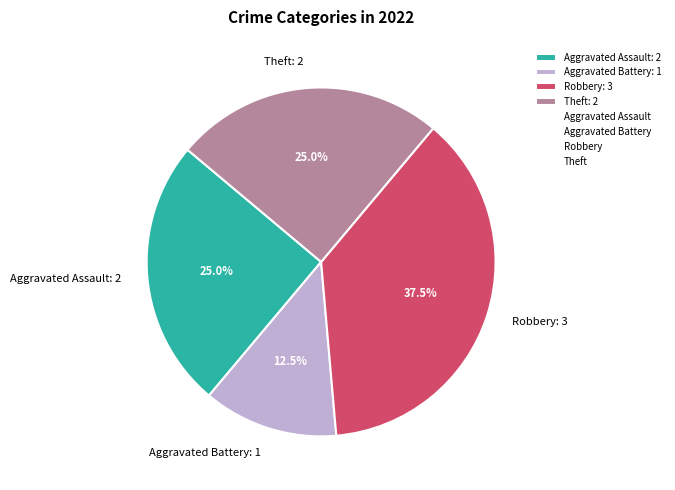

Between Aggravated Battery: 1 and Aggravated Assault: 2, which is larger?

Aggravated Assault: 2